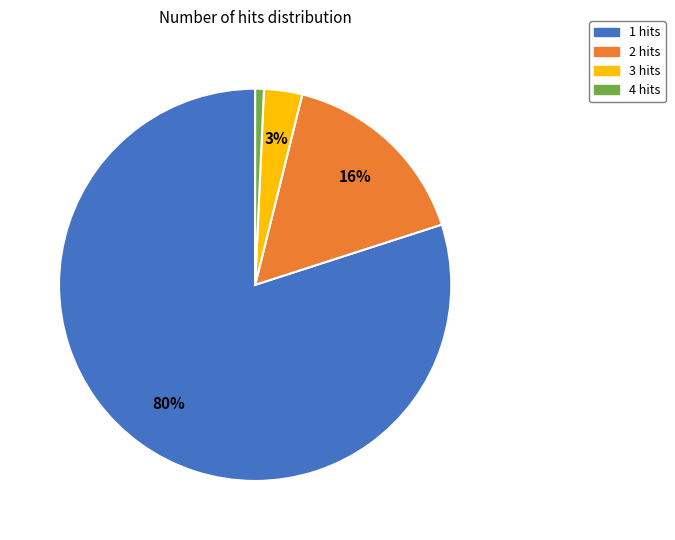

Count the number of slices in the pie.

4